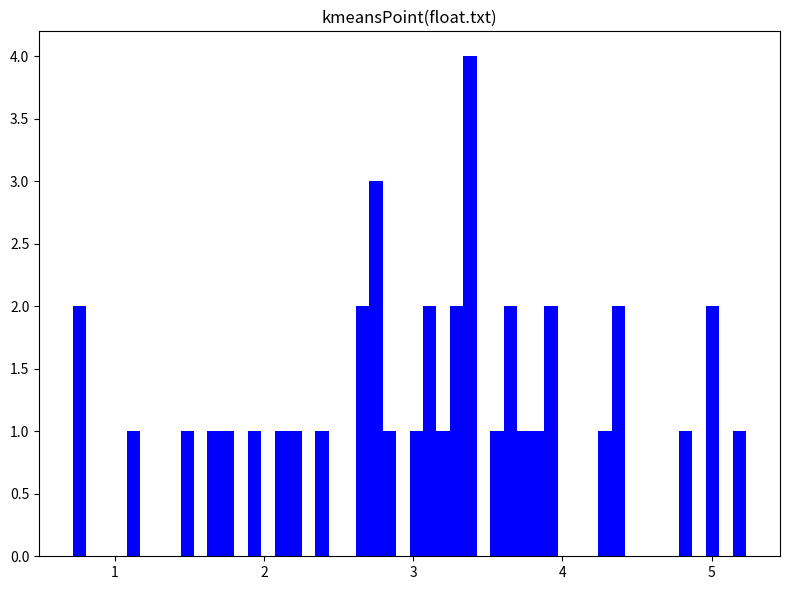

Around what value on the x-axis is the tallest bar? Give the approximate position of its centre, as read against the axis.

3.4